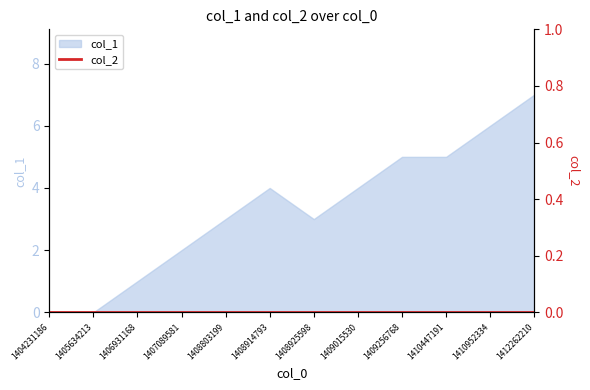

True or false: the data shows 2 at 1410447191.

False